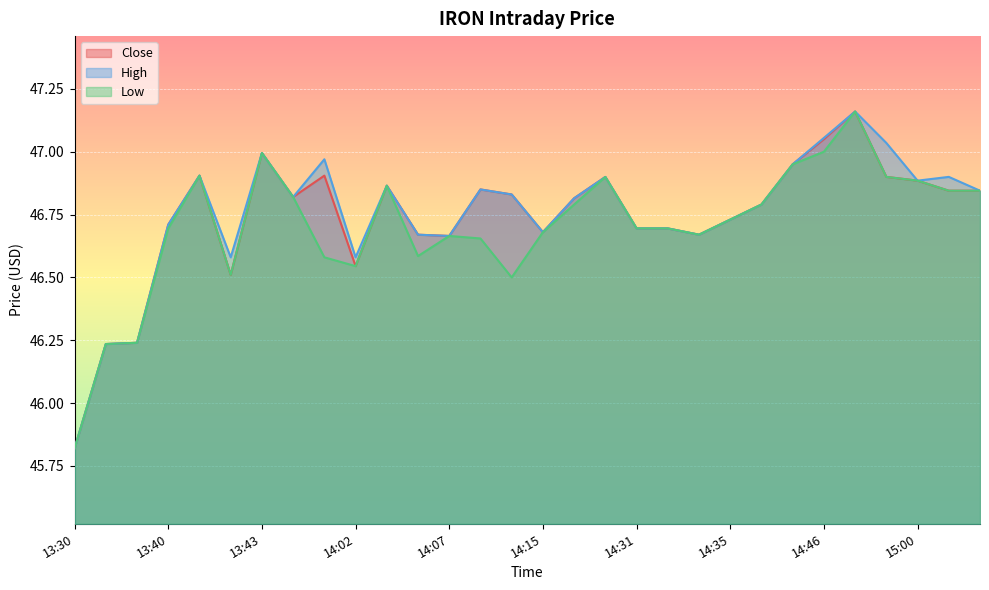

What is the difference between the maximum and minimum values in the Close line series?

1.3